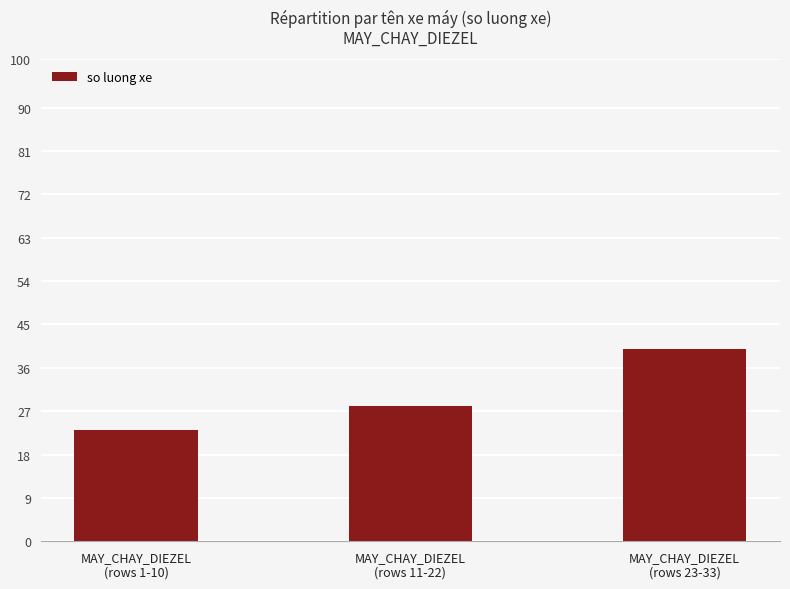

What is the greatest value displayed?

40